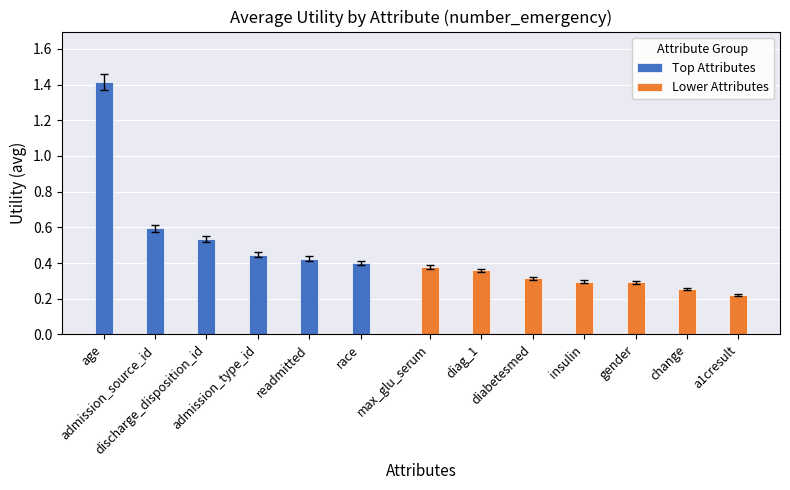

What position from the right is gender?

3